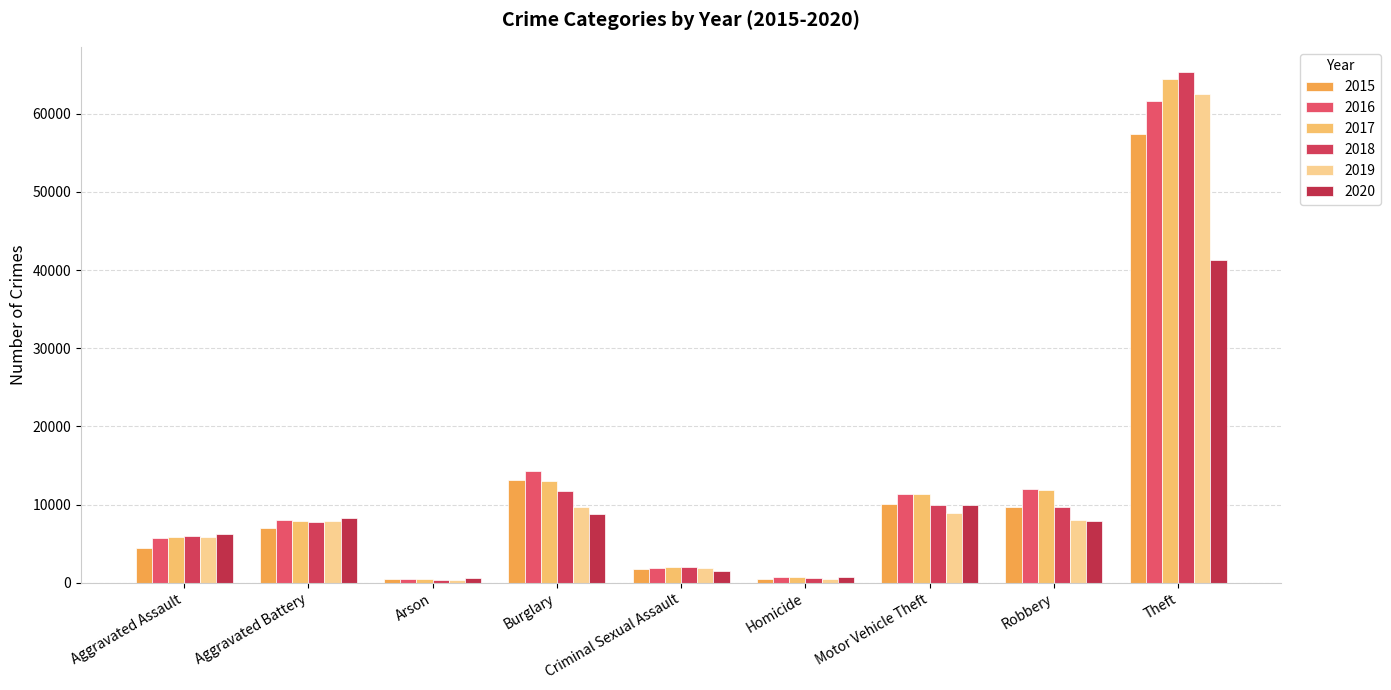

Where is 2017 nearest to the value 32415?

Burglary